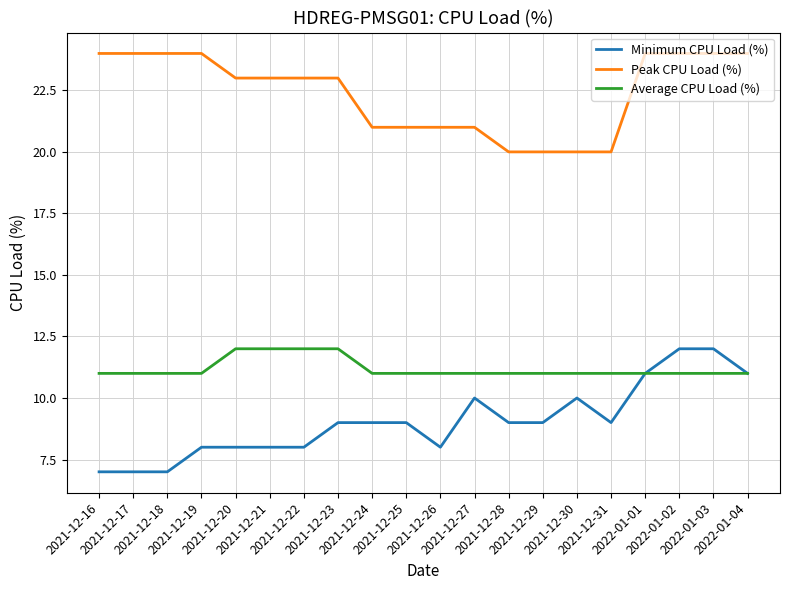

True or false: Minimum CPU Load (%) and Peak CPU Load (%) intersect in this chart.

False